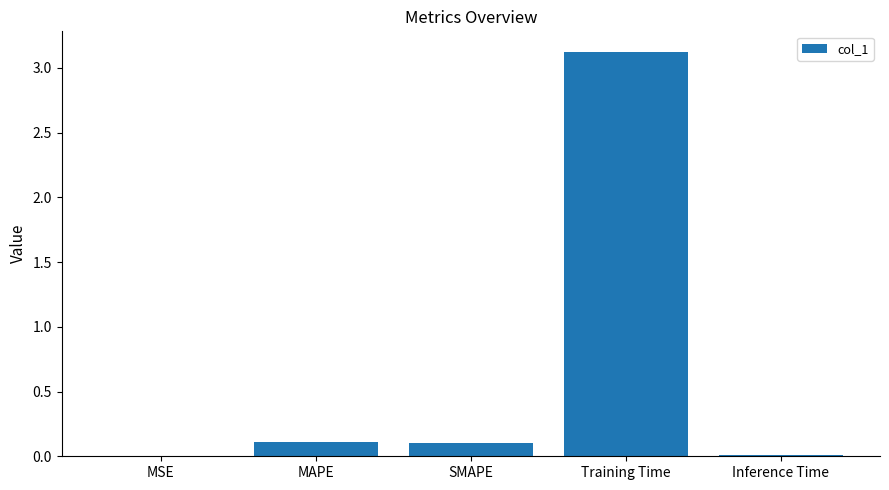

What is the change in value from SMAPE to Training Time?

+3.0